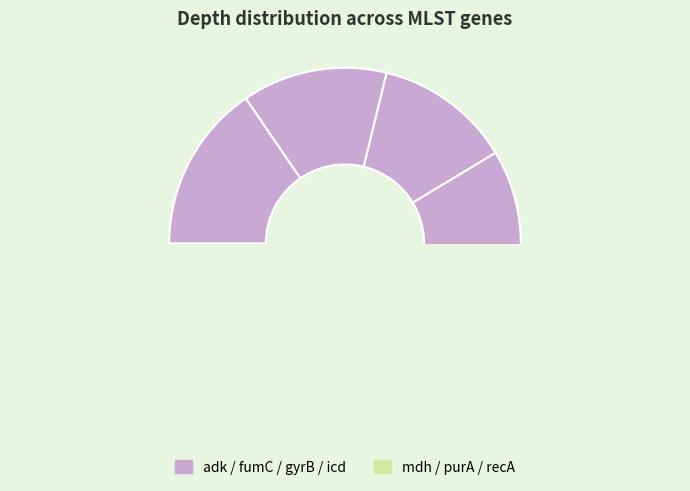

To the nearest percent, what is the combined percentage of gyrB and recA?

28%